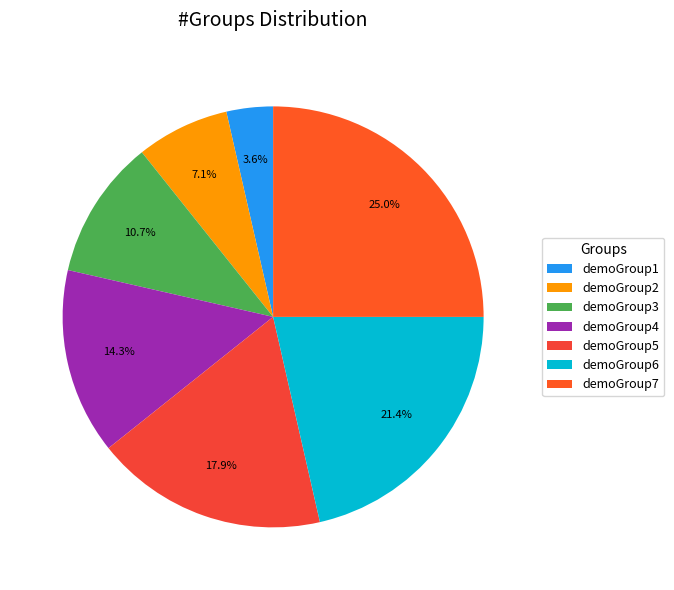

To the nearest percent, what portion does demoGroup5 represent?

18%